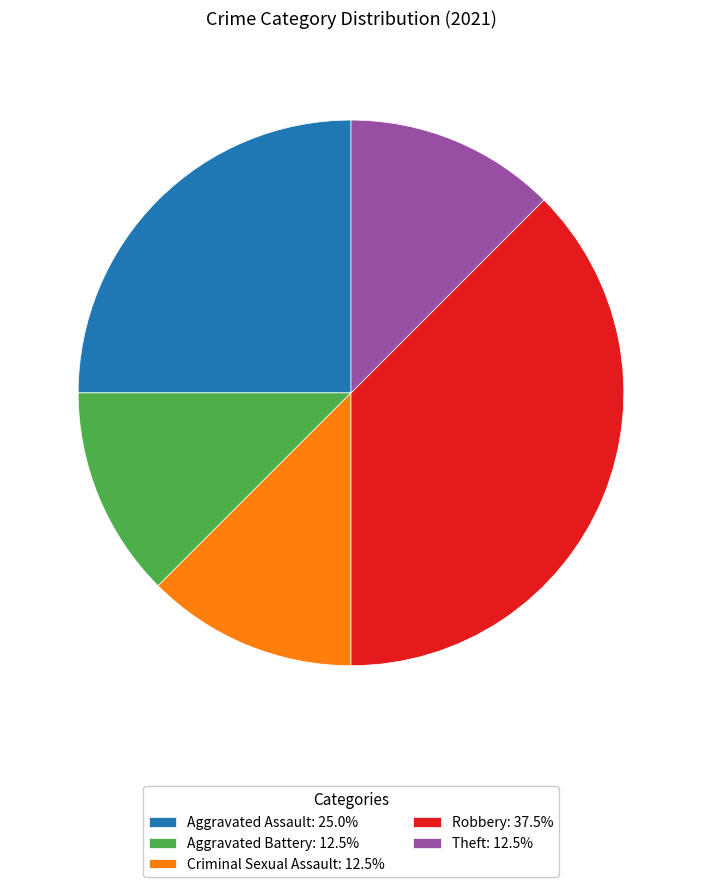

Does Criminal Sexual Assault: 12.5% account for over 50% of the chart?

No